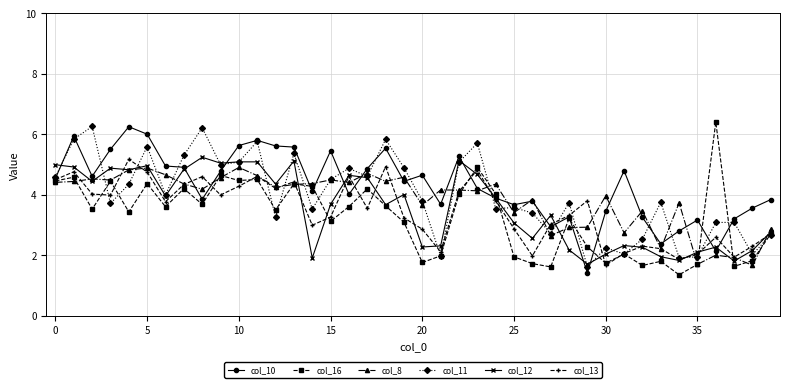

What is the minimum value for col_12?

1.7